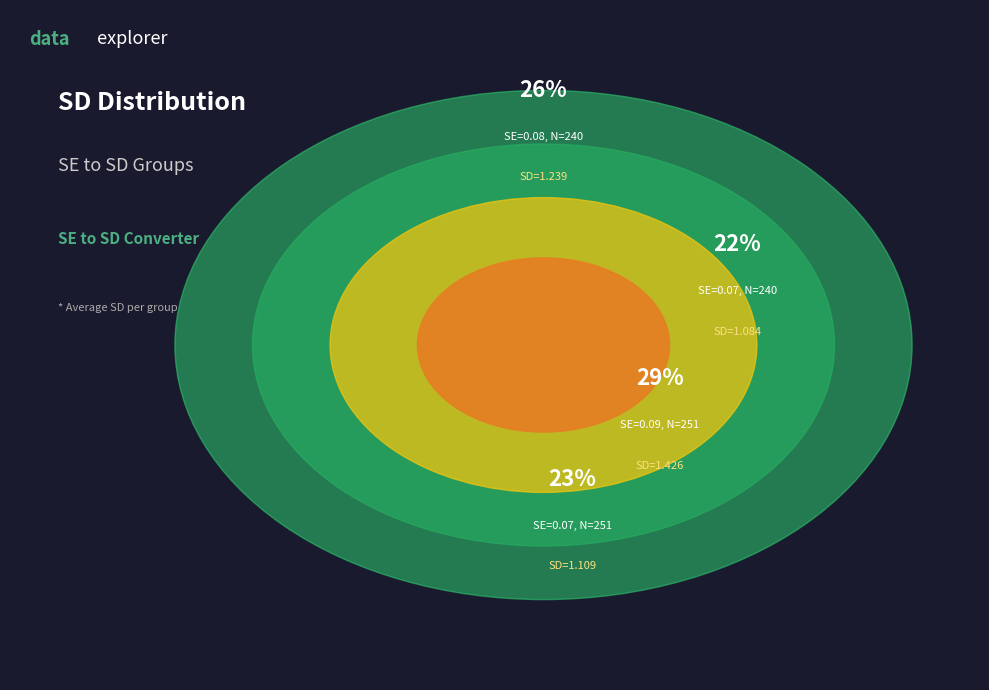

Is there any slice that represents more than half of the pie?

No